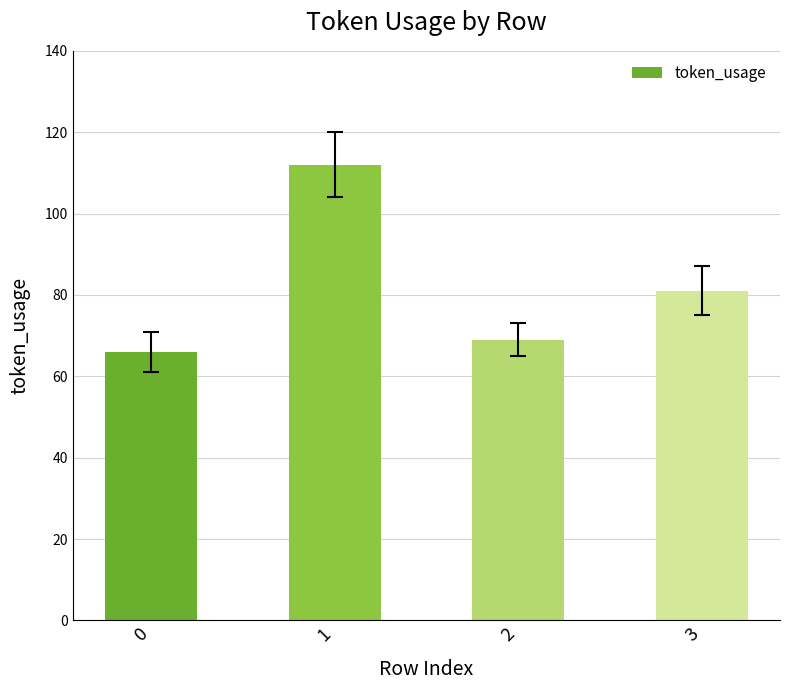

Reading left to right, what are all the values shown in this chart?

0=66	1=112	2=69	3=81